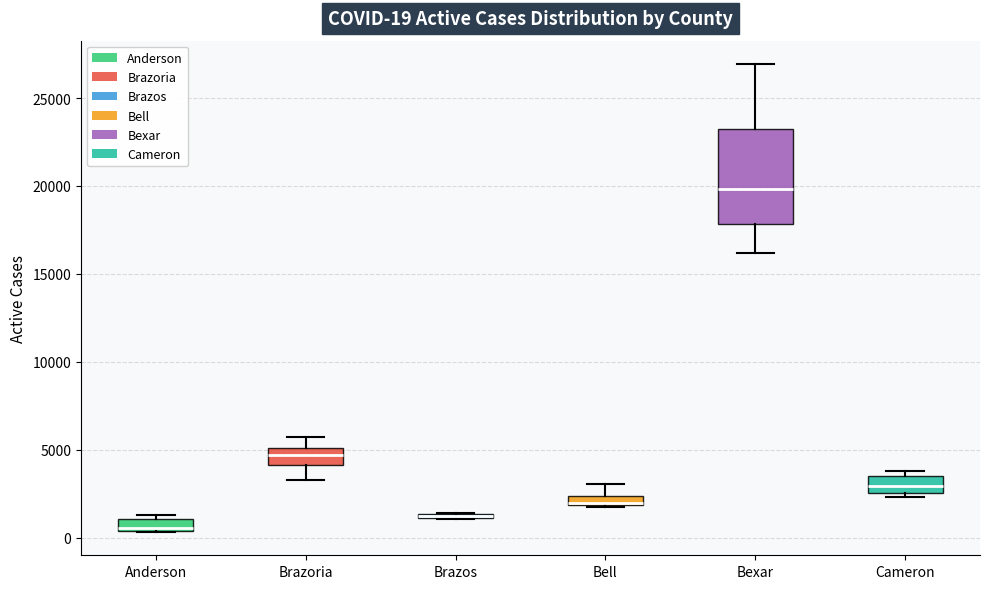

Which box is the tallest, from its lower edge to its upper edge?

Bexar